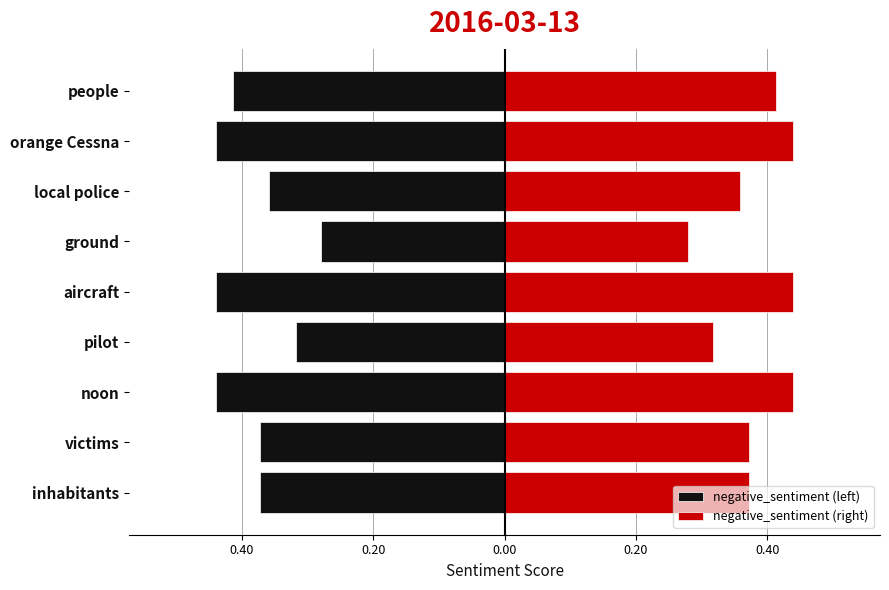

Count the number of data series in this chart.

2